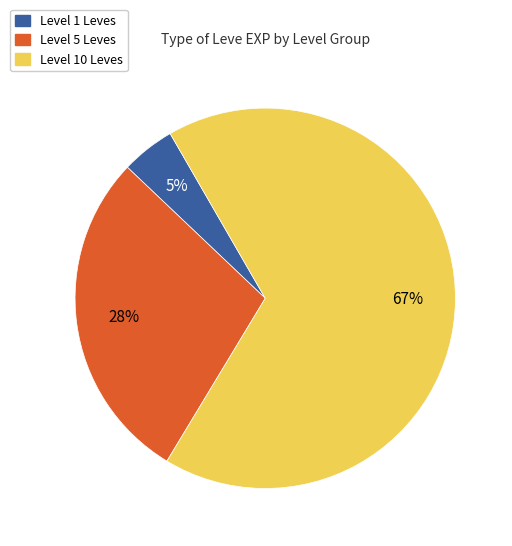

To the nearest percent, what is the average slice percentage?

33%